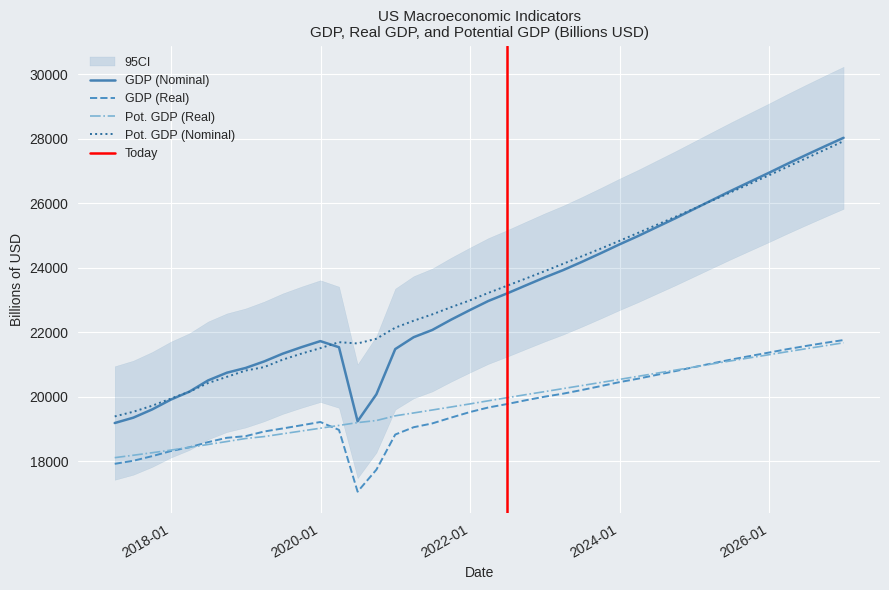

The gdp series shows 26669.9 at 2025-09-30. True or false?

True